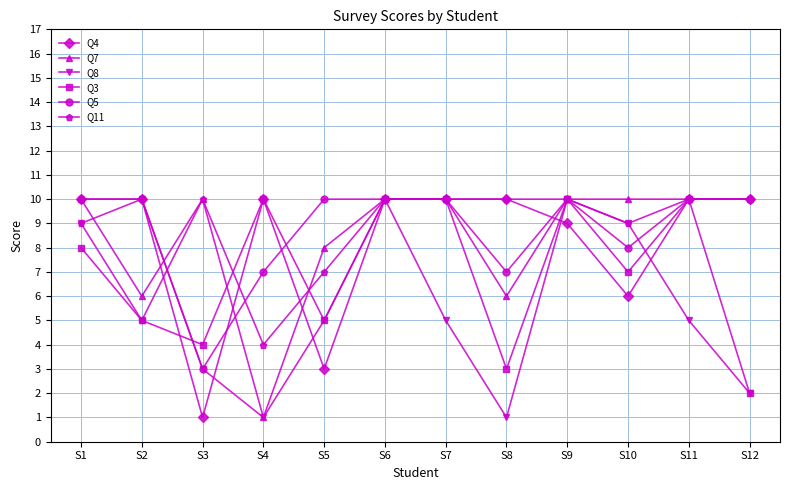

What is the average value of the Q8 series?

6